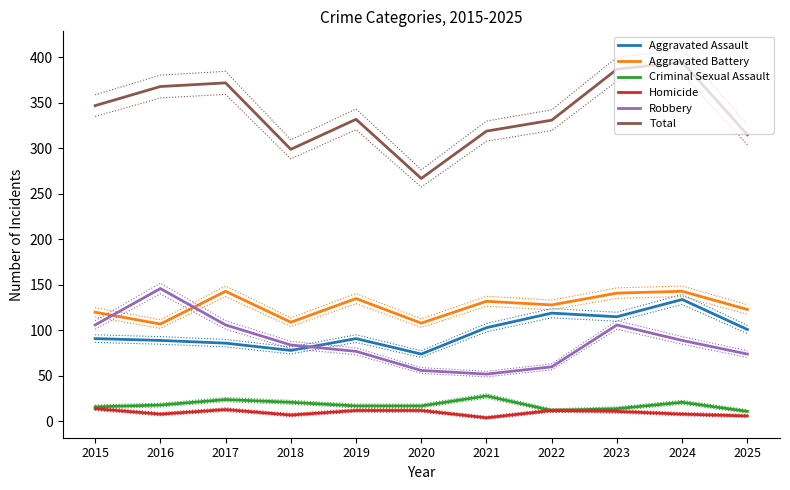

What is the average value of the Total series?

339